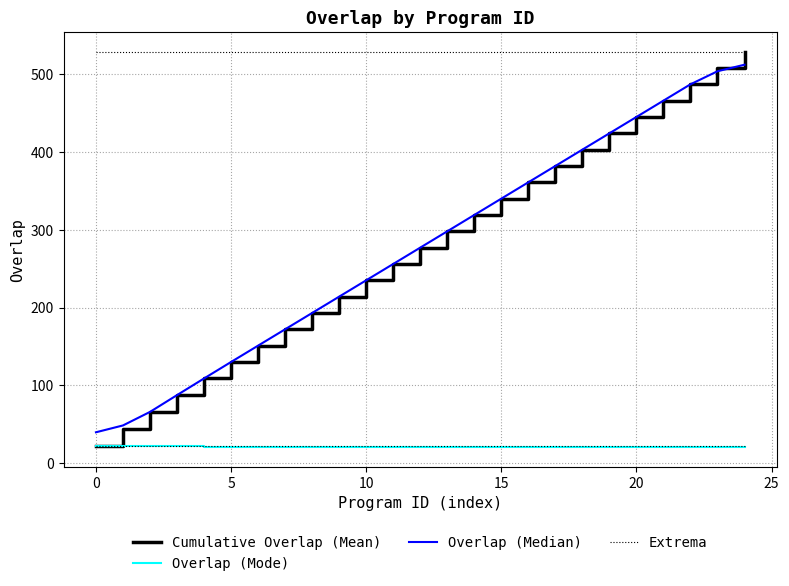

What is the minimum value shown in the chart?

21.0